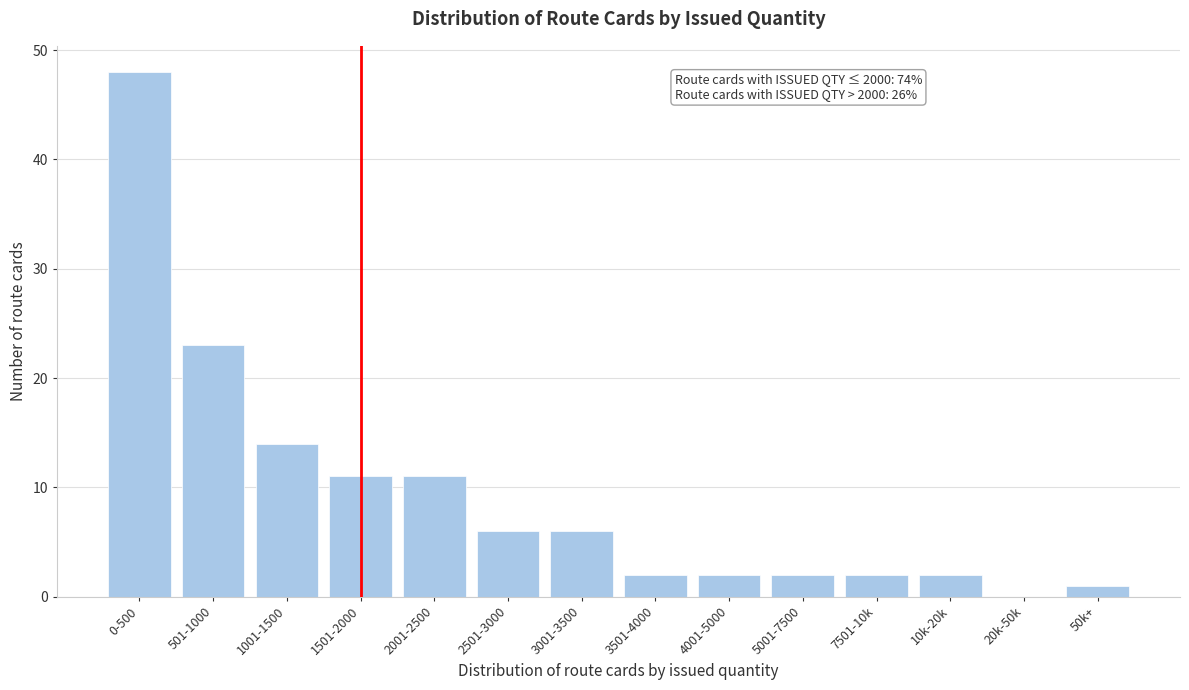

Reading right to left, transcribe all the data shown in this chart.

50k+=1	20k-50k=0	10k-20k=2	7501-10k=2	5001-7500=2	4001-5000=2	3501-4000=2	3001-3500=6	2501-3000=6	2001-2500=11	1501-2000=11	1001-1500=14	501-1000=23	0-500=48